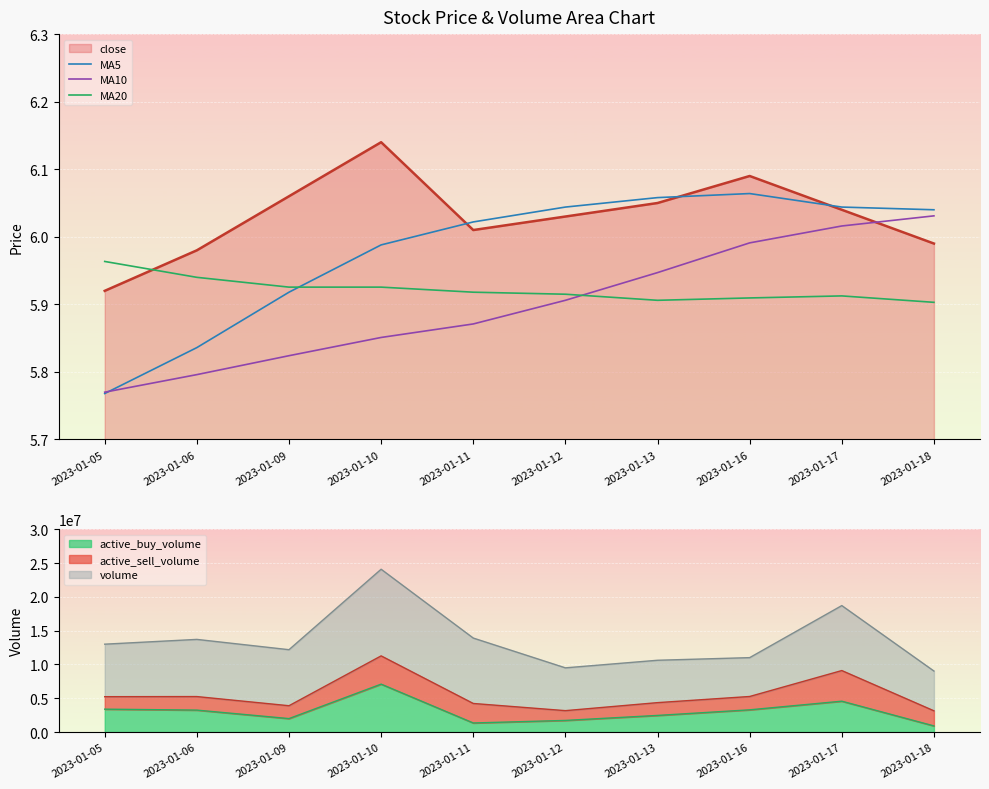

List the labels in order of close value, smallest first.

2023-01-05, 2023-01-06, 2023-01-18, 2023-01-11, 2023-01-12, 2023-01-17, 2023-01-13, 2023-01-09, 2023-01-16, 2023-01-10